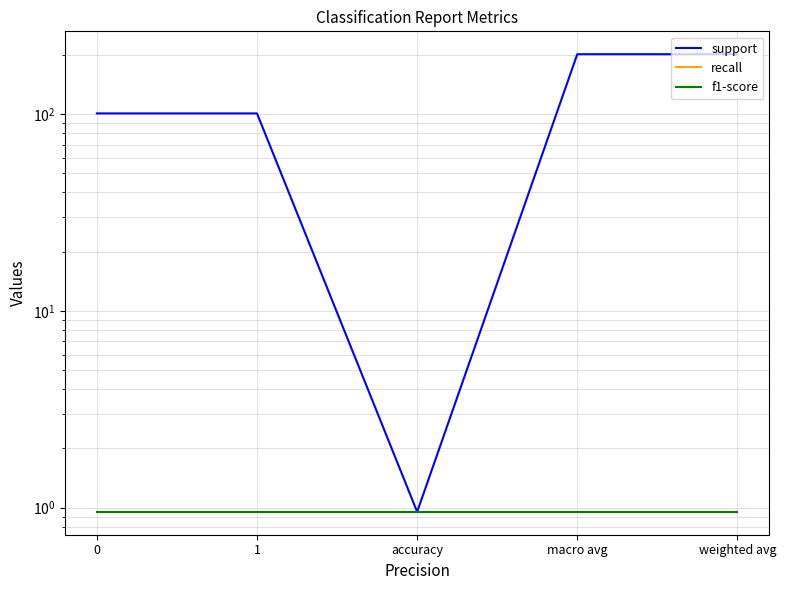

The support series shows 145.3 at 1. True or false?

False